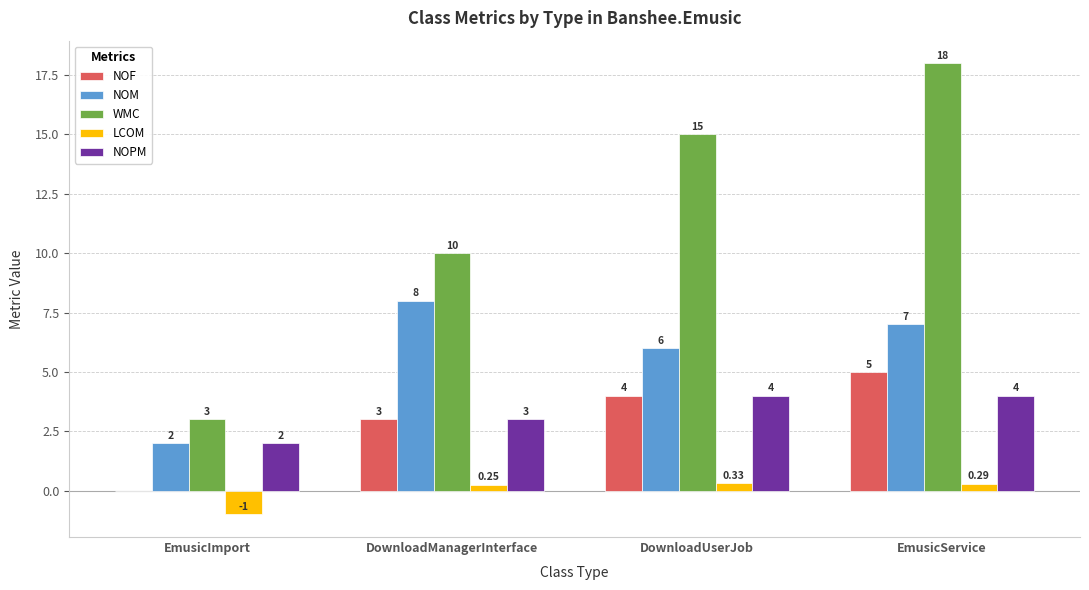

What is the sum of the WMC values at DownloadManagerInterface and DownloadUserJob?

25.0